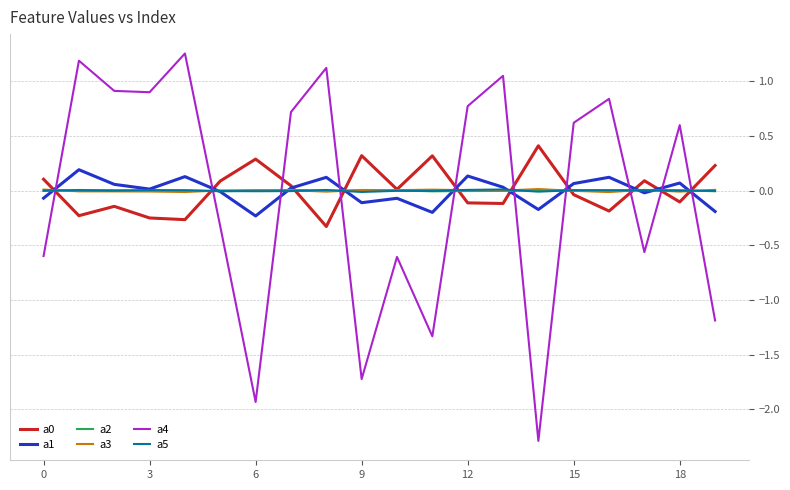

Does the chart have visible grid lines?

Yes